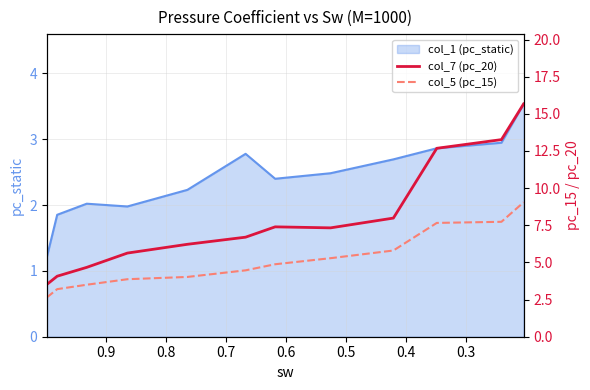

True or false: col_5 (pc_15) has more than 2 interior local peaks.

False